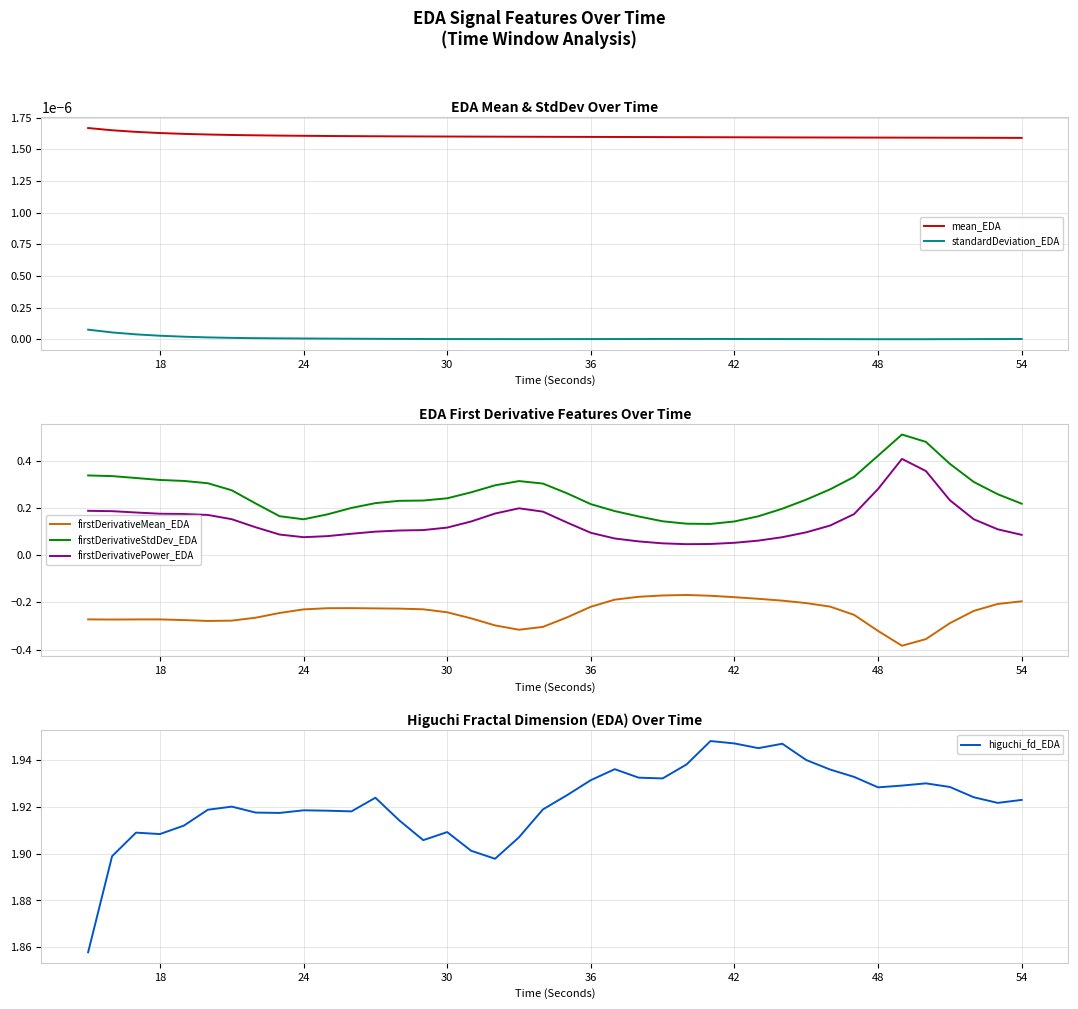

True or false: firstDerivativeStdDev_EDA and firstDerivativeMean_EDA intersect in this chart.

False